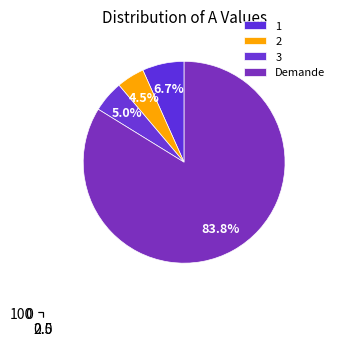

How much of the chart is everything except 2?

95.5%